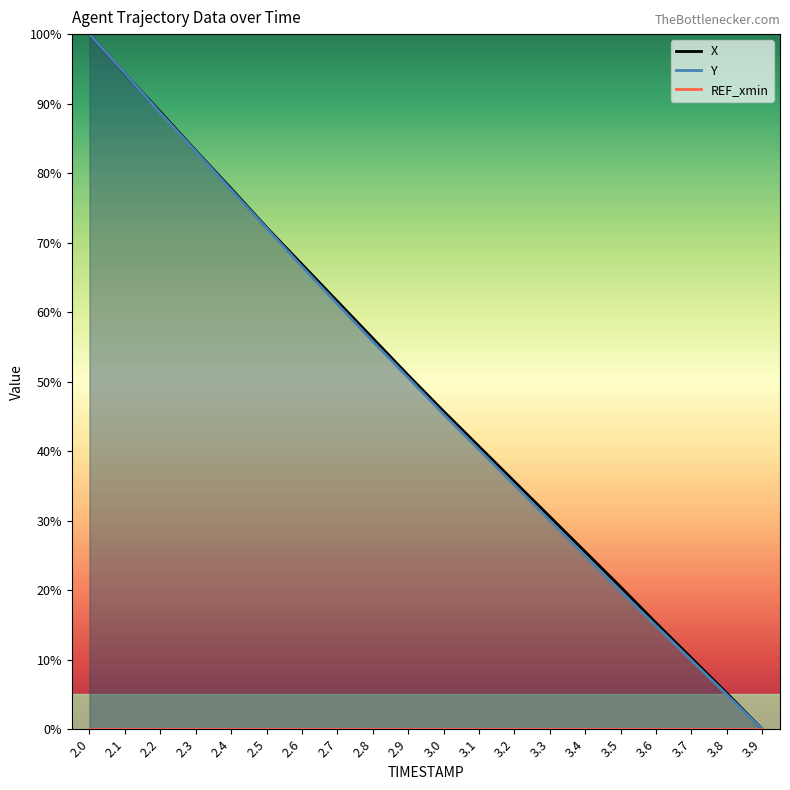

True or false: REF_xmin and Y intersect in this chart.

False